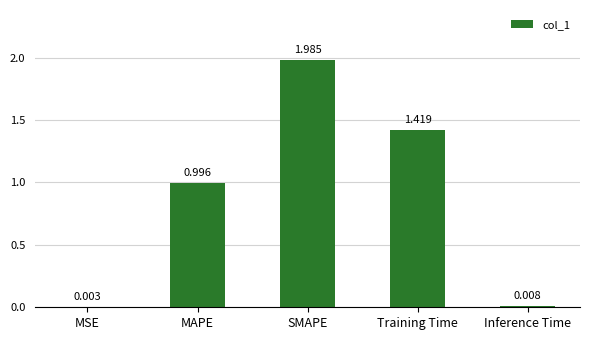

At which label is the value closest to 0?

MSE